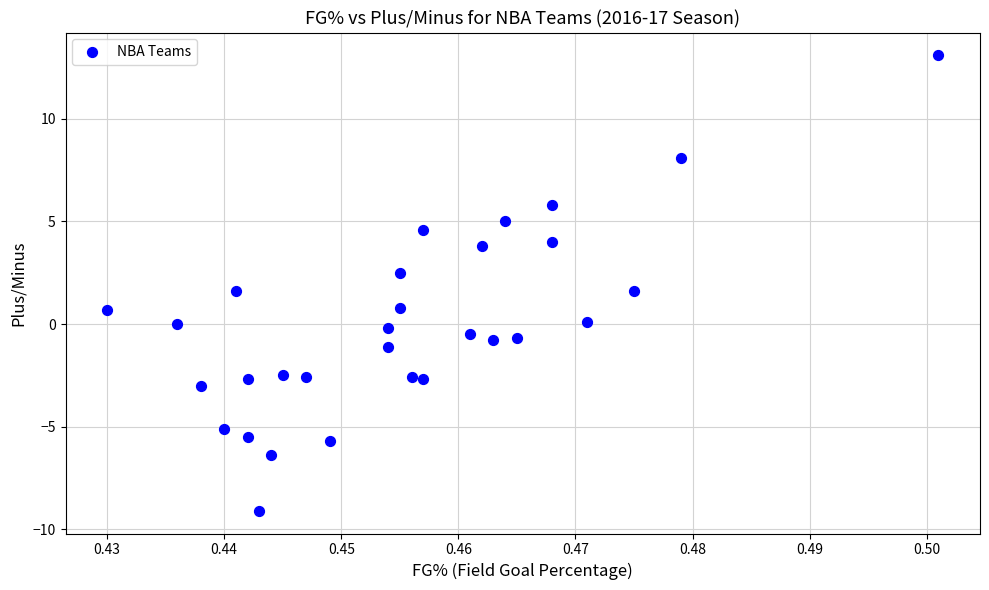

What is the range of Y values (max minus min)?

22.2